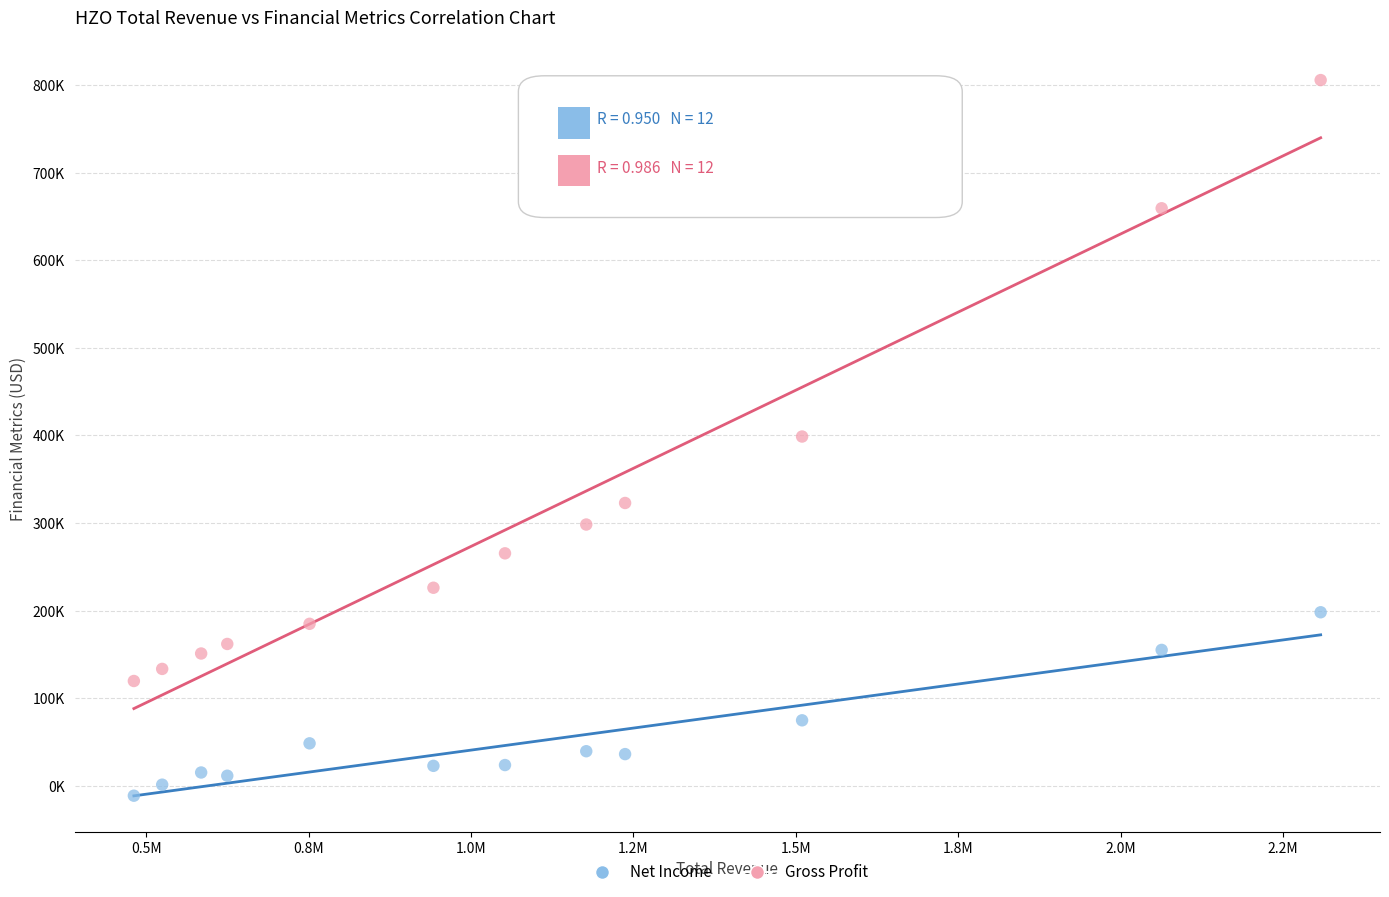

Which series reaches the maximum Y coordinate?

Gross Profit